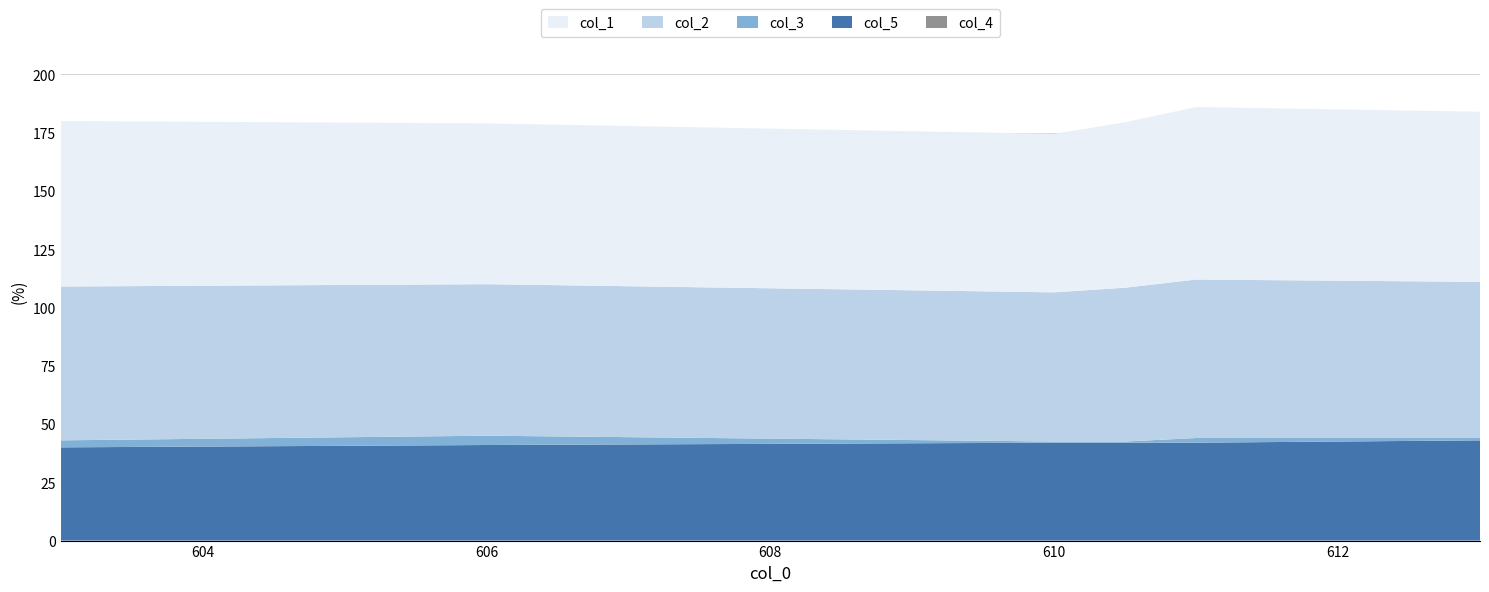

Reading left to right, extract all data points from this chart.

col_1: 71.0	69.0	68.0	71.0	74.0	73.0
col_2: 66.0	65.0	64.0	66.0	68.0	67.0
col_3: 3.0	4.0	0.5	0.5	2.0	1.0
col_5: 40.0	41.0	42.0	42.0	42.0	43.0
col_4: 0.0	0.0	0.0	0.0	0.0	0.0